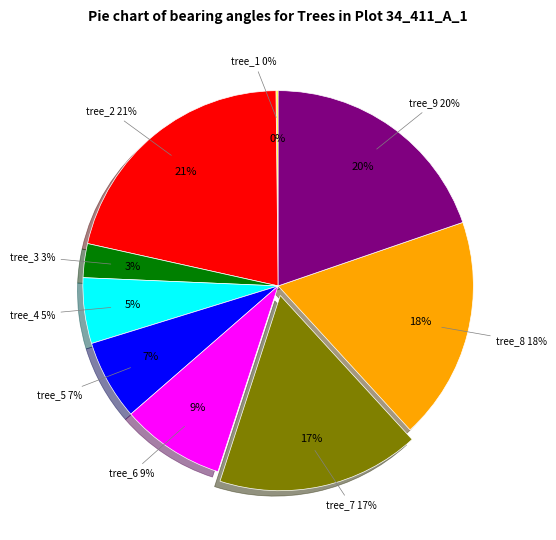

Is there a majority slice in this chart?

No